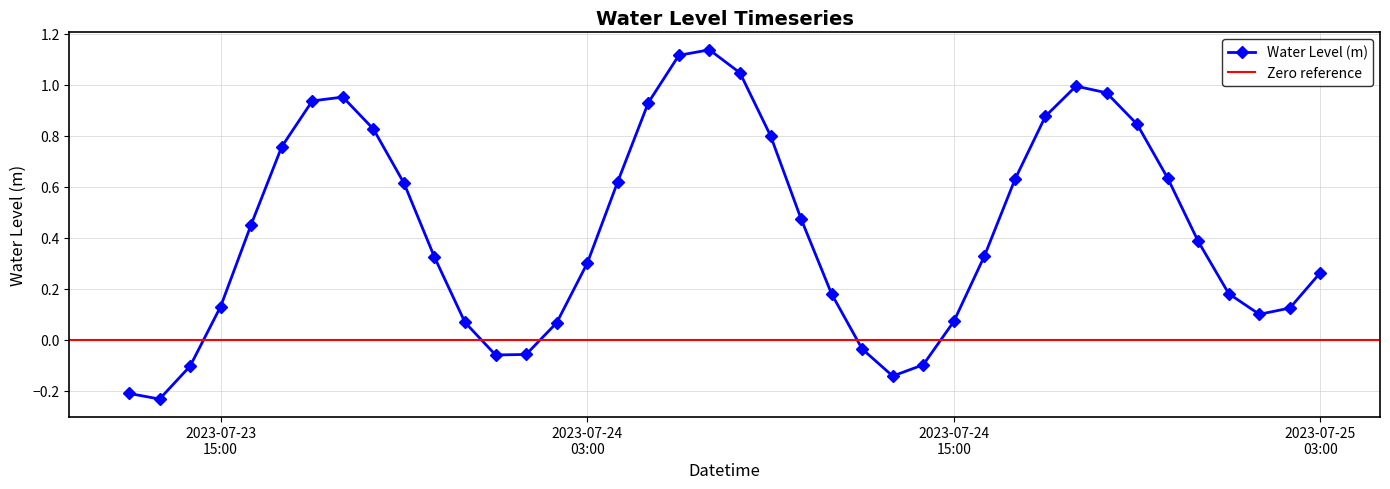

The value at 2023-07-24 02:00:00 is 0.1. True or false?

False